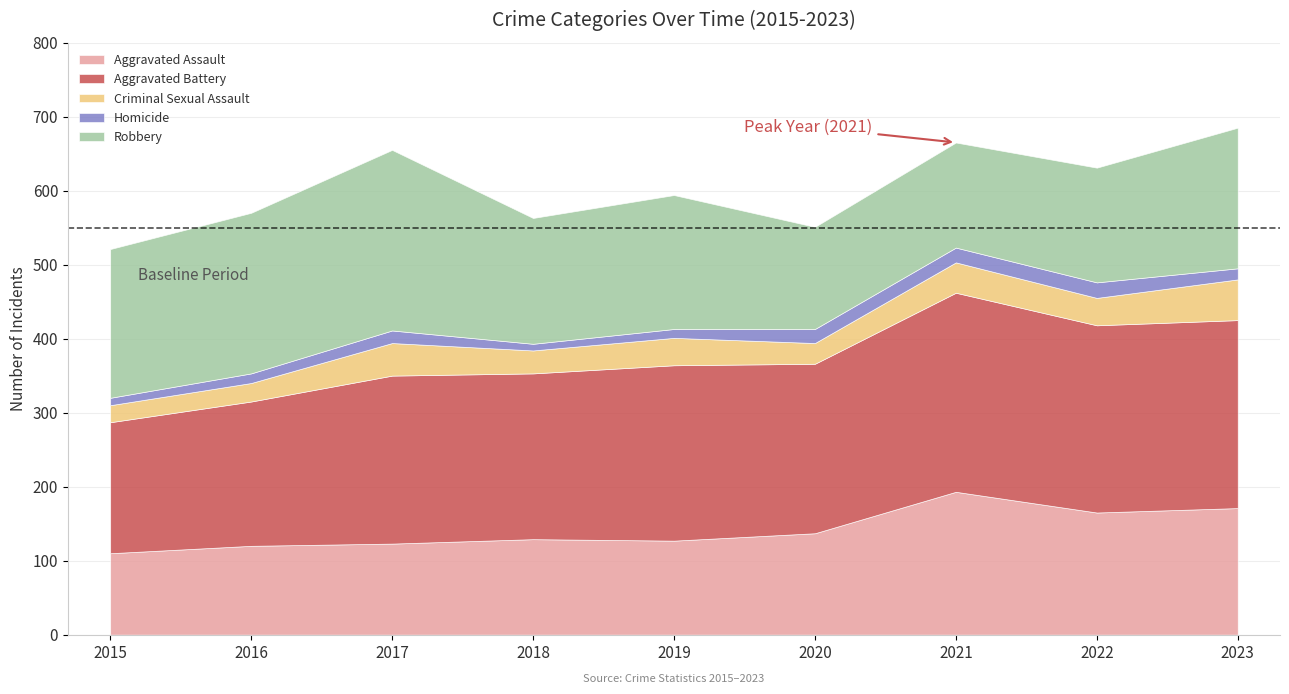

What is the total value across all series at 2016?

570